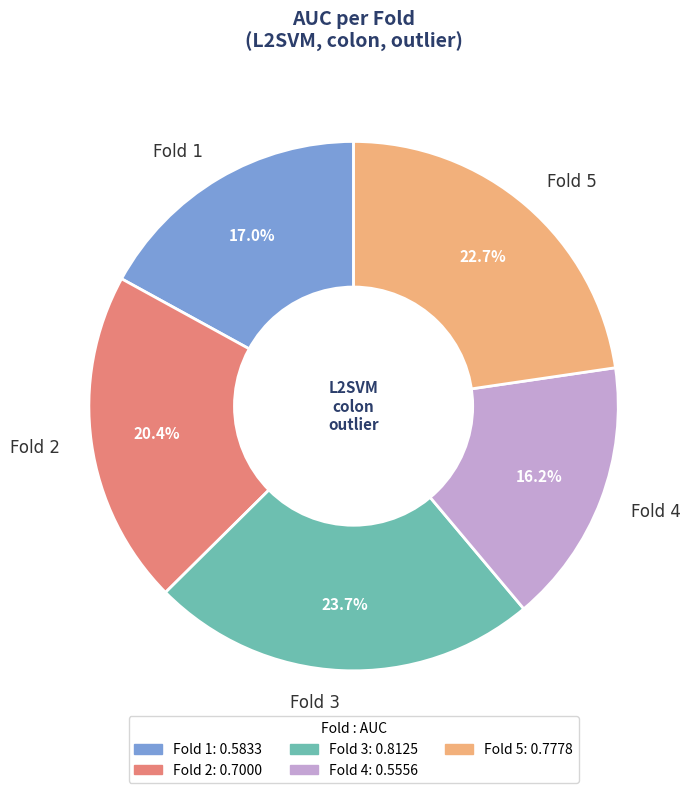

To the nearest percent, what percentage of the pie is Fold 4?

16%